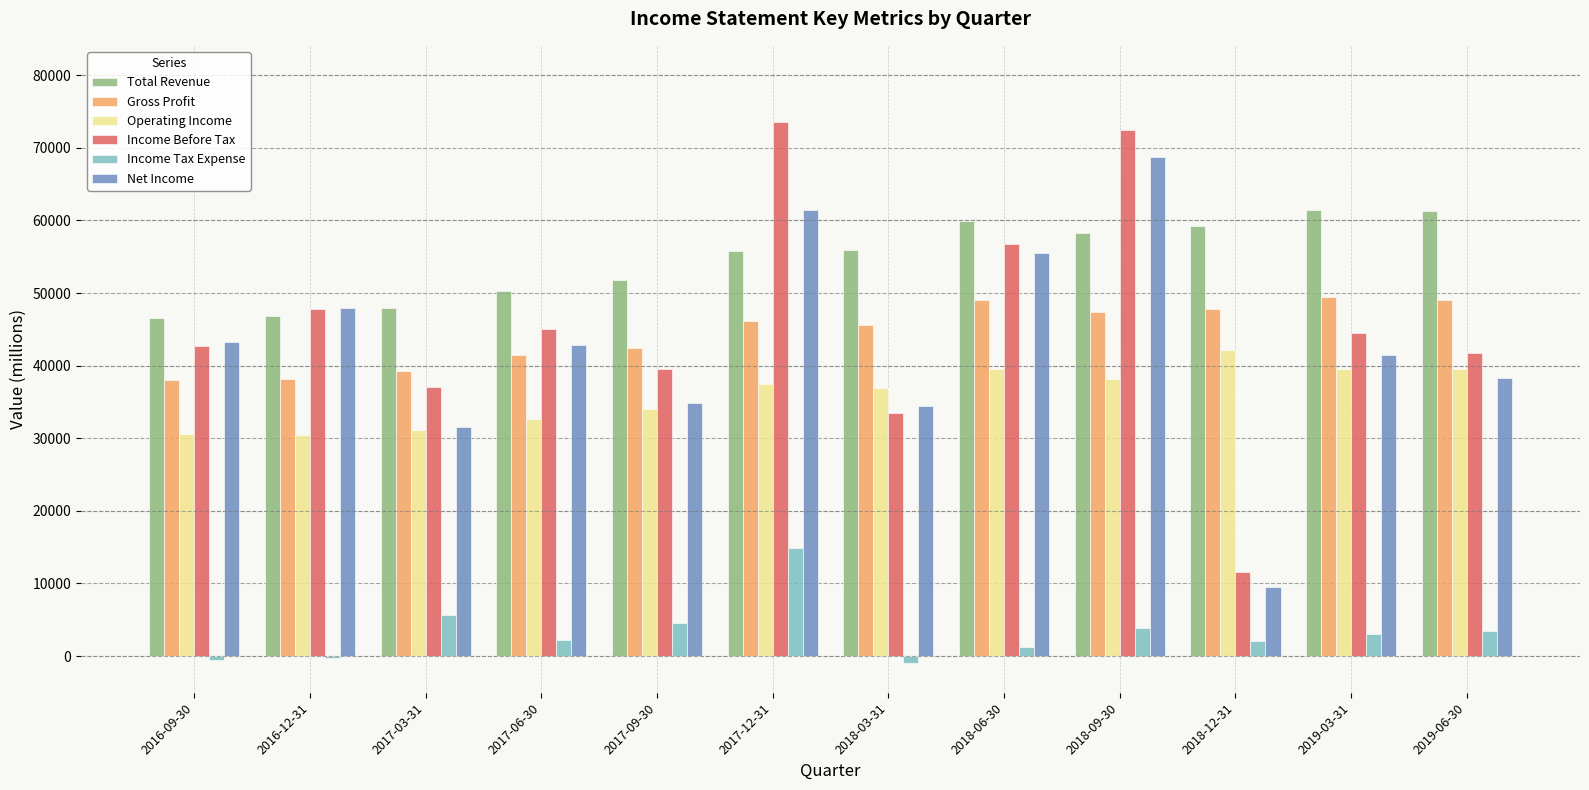

Between 2016-12-31 and 2017-03-31, which series saw the biggest shift?

Net Income